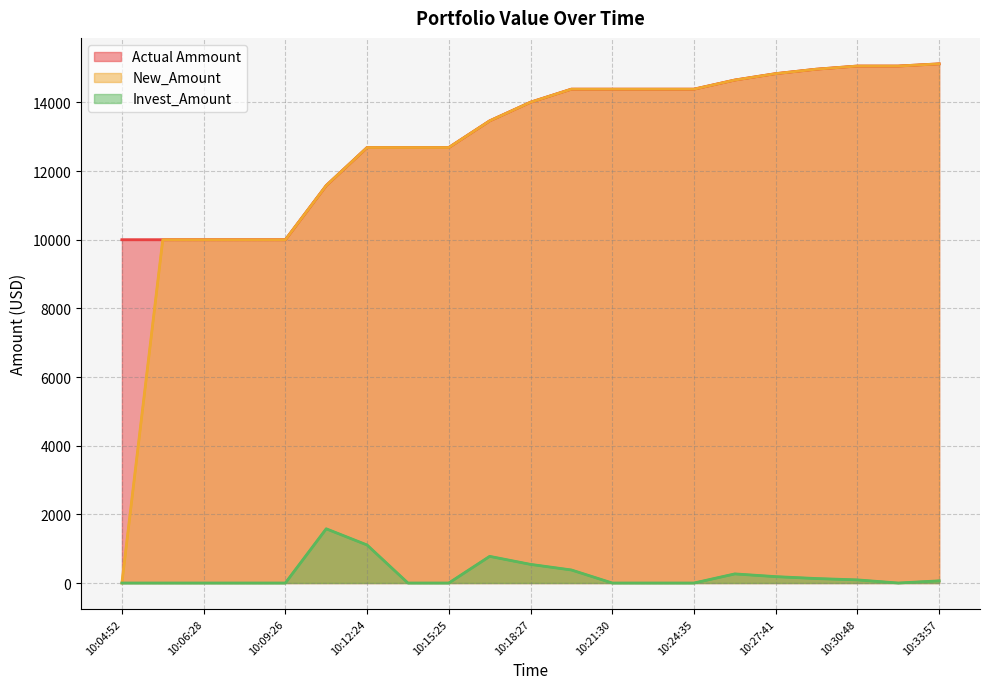

True or false: Invest_Amount and New_Amount cross at least once.

False